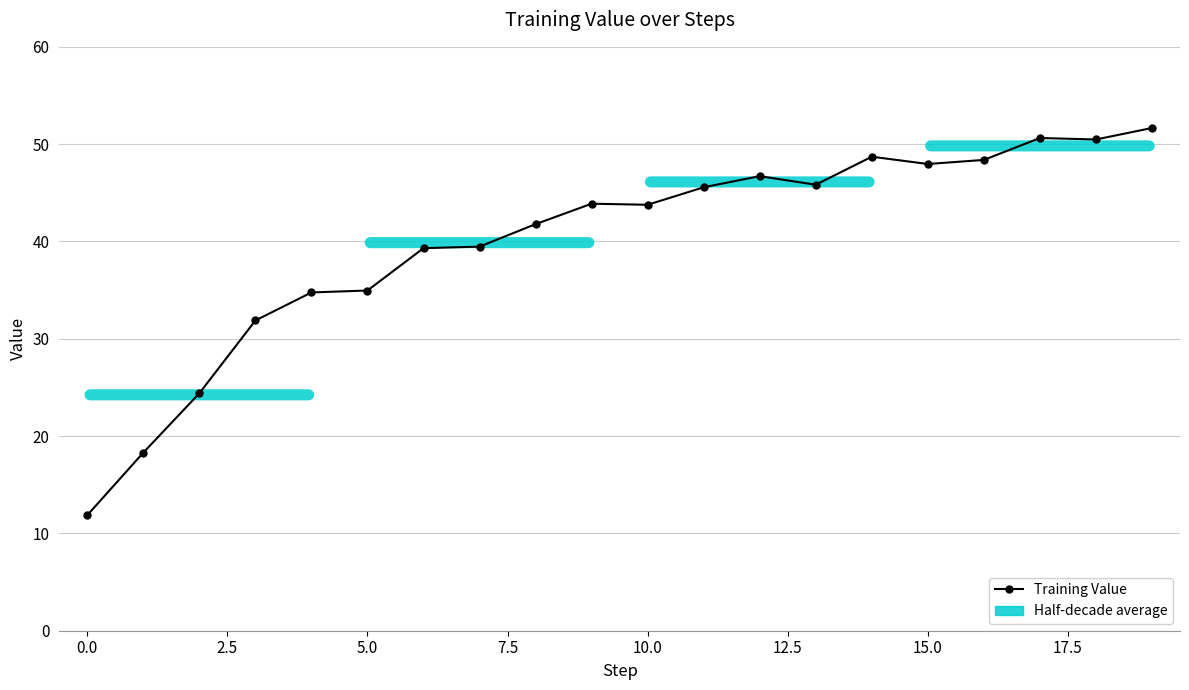

What is the value of the 4th point from the left?

31.9